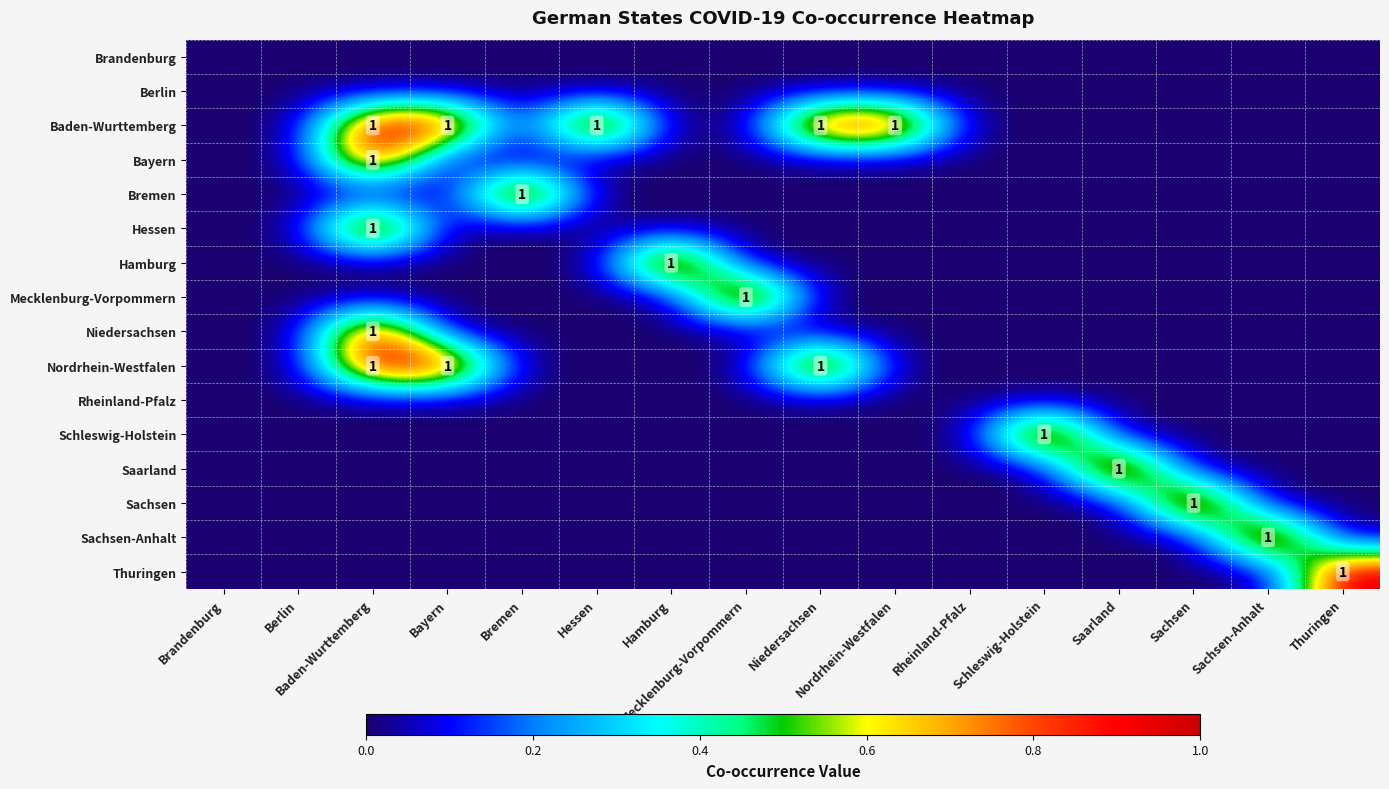

What is the spread (max minus min) of values at Baden-Wurttemberg?

1